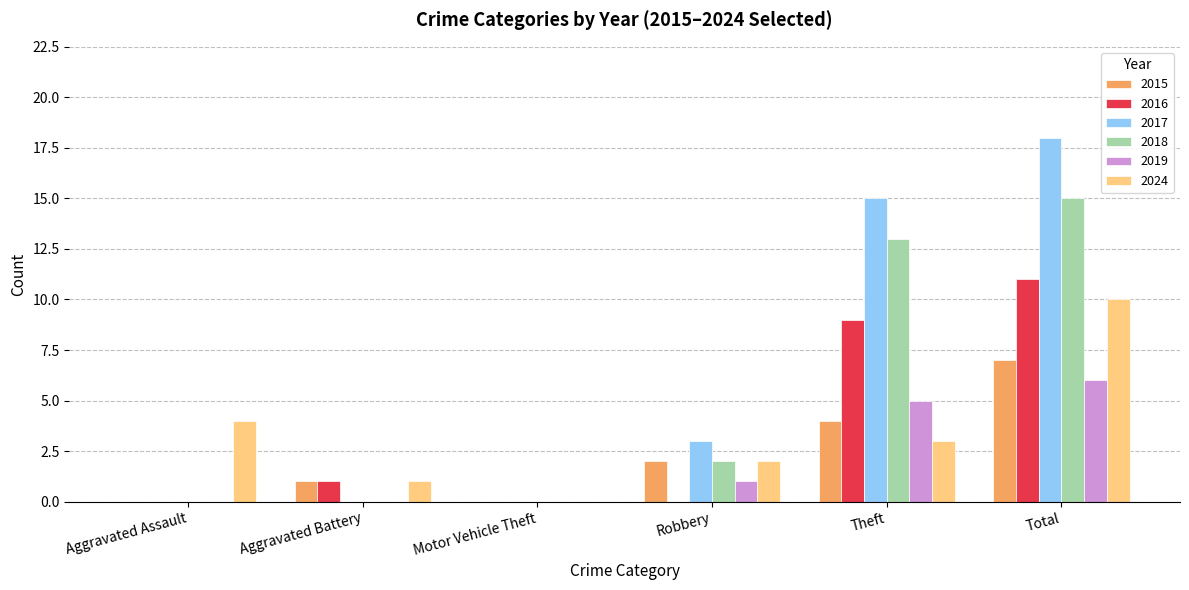

Between Aggravated Assault and Total, which series saw the biggest shift?

2017